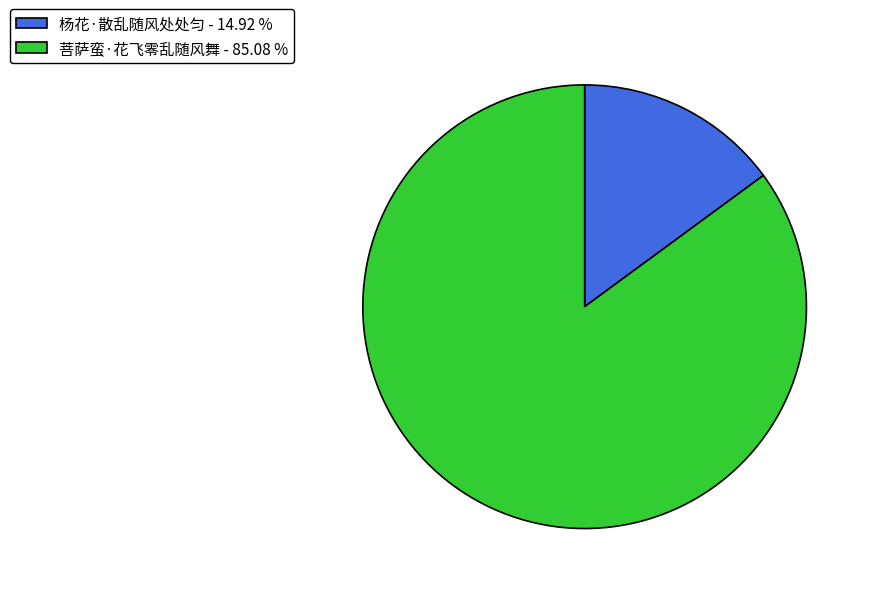

The 菩萨蛮·花飞零乱随风舞 slice represents 94% of the pie. True or false?

False